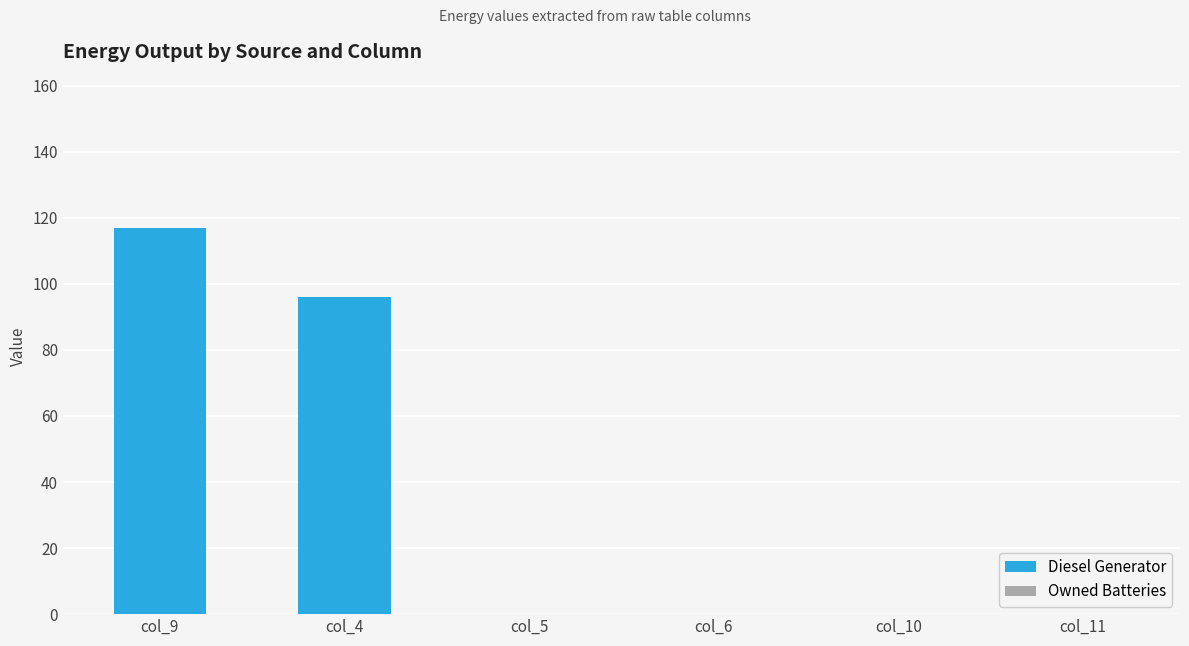

At which label is the value closest to 58?

col_4